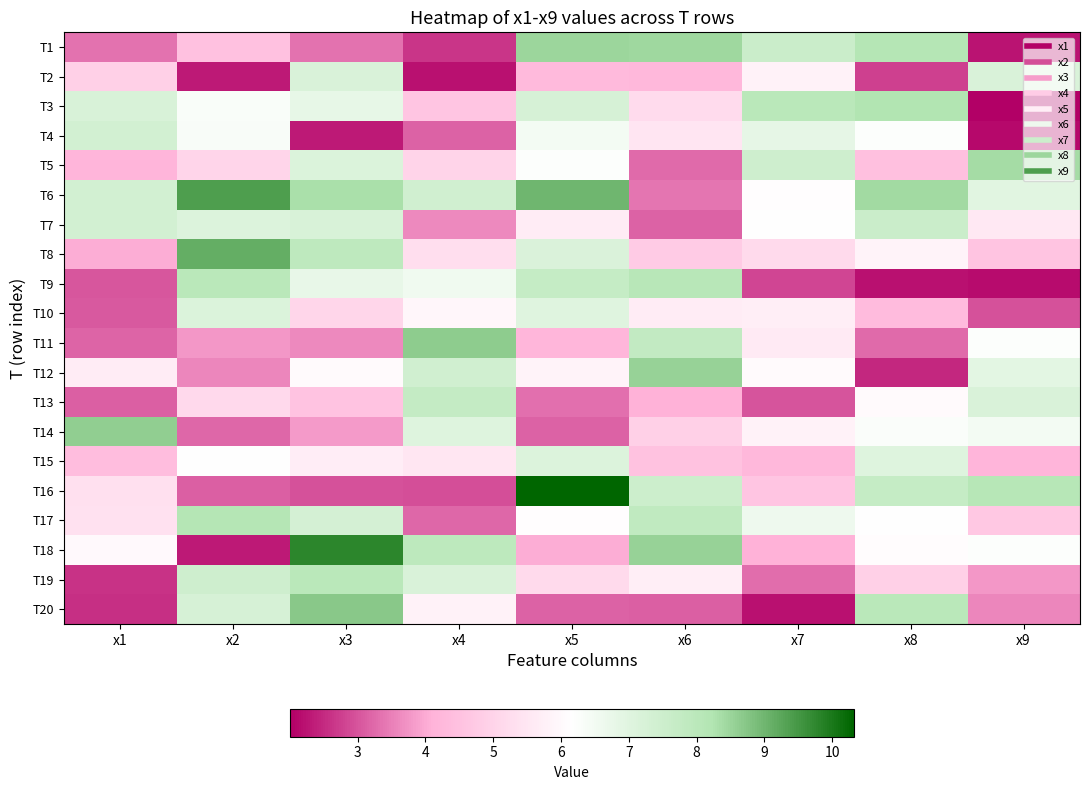

Count the number of data series in this chart.

20